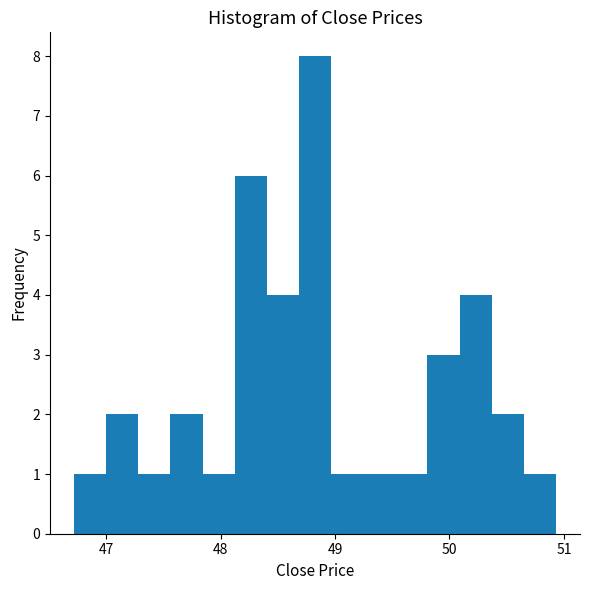

Around what value on the x-axis is the tallest bar? Give the approximate position of its centre, as read against the axis.

48.8